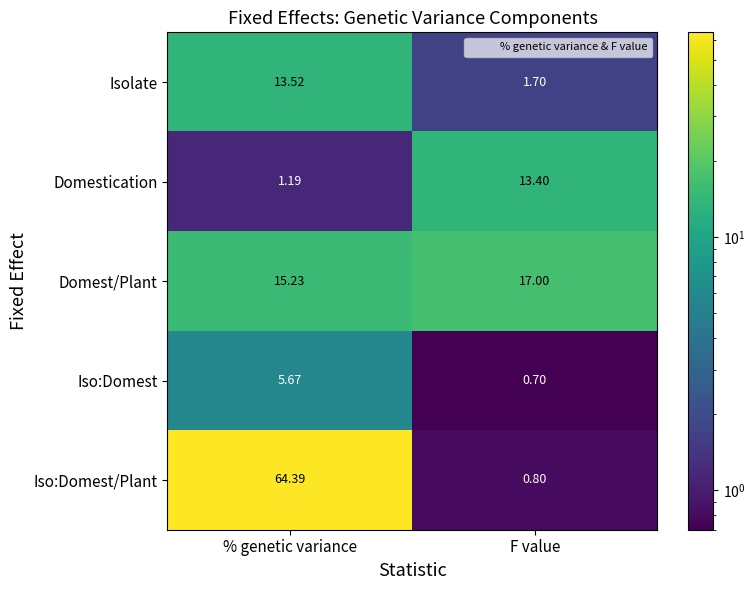

Where is Isolate nearest to the value 7?

F value